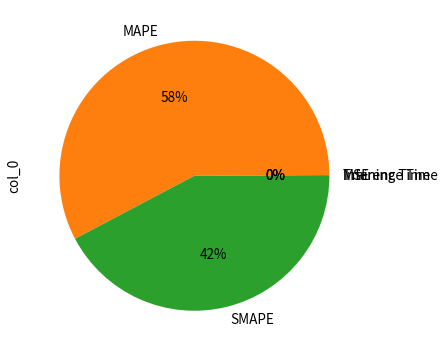

To the nearest percent, what is the average slice percentage?

20%